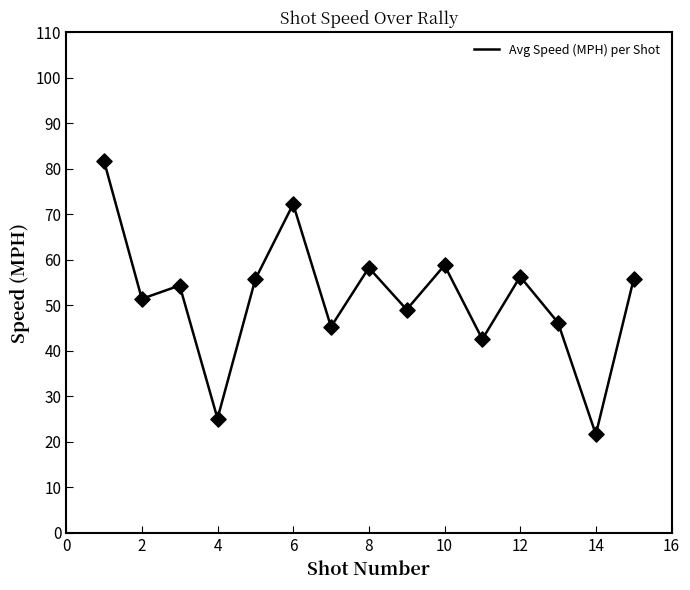

What is the greatest value displayed?

81.7